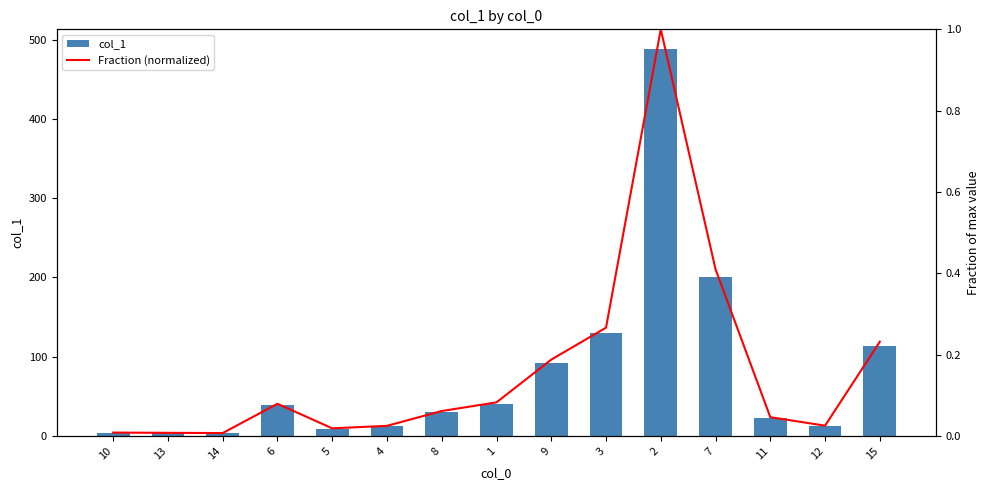

Which series has the widest spread of values?

col_1